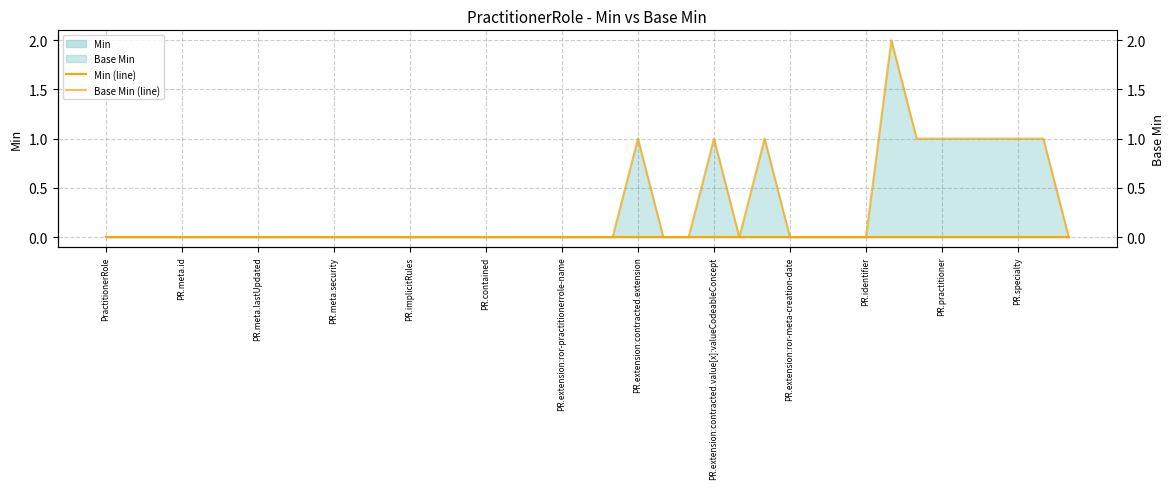

The value of Base Min (line) at 17 is 0. True or false?

True